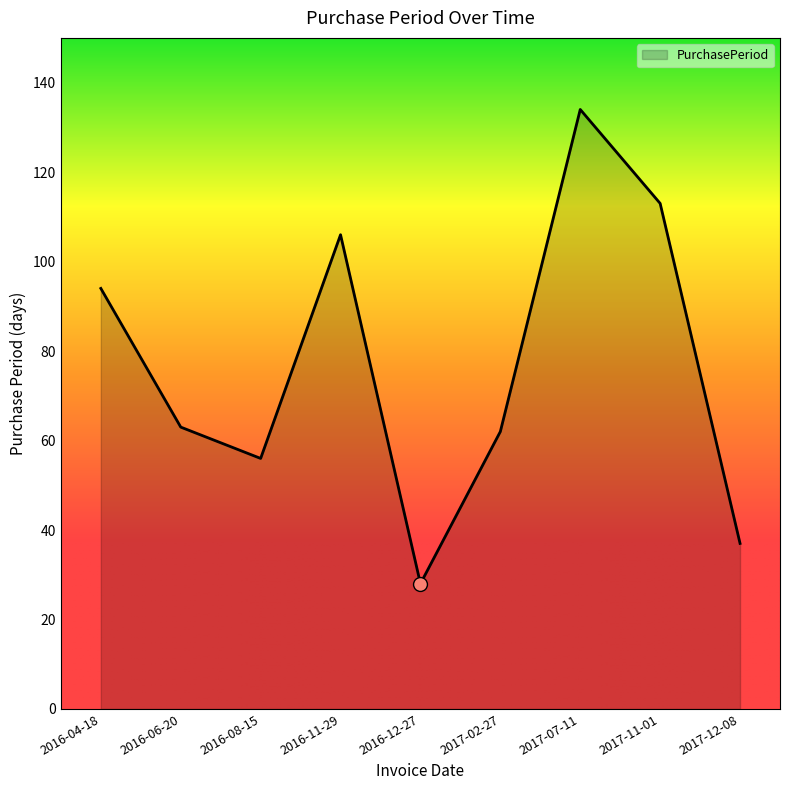

What is the ratio of the value at 2017-11-01 to the value at 2016-11-29?

1.1